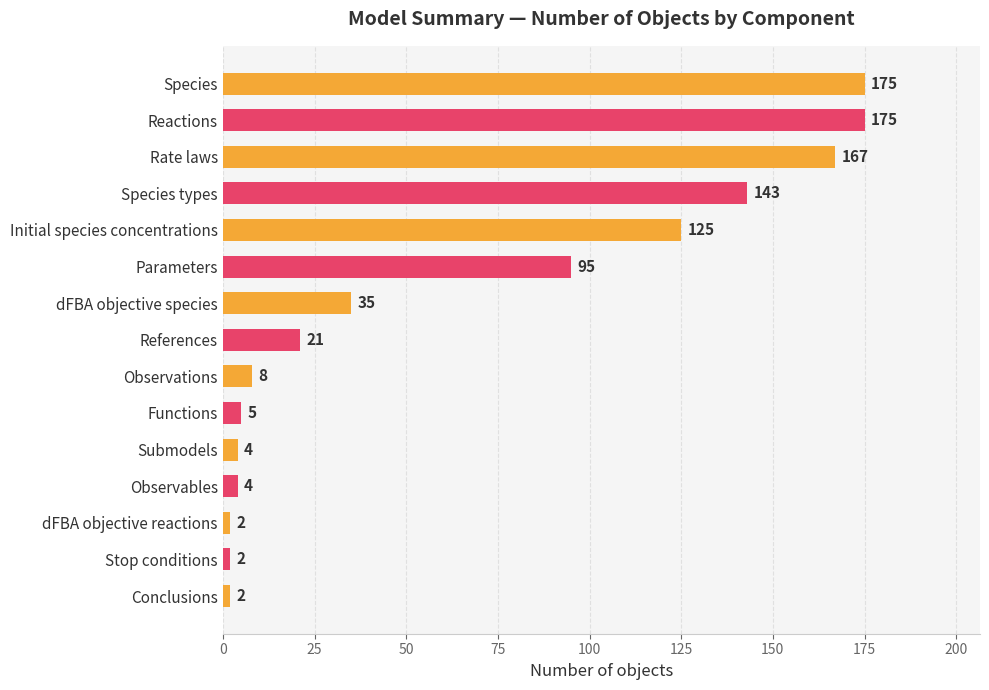

What is the change in value from dFBA objective species to Stop conditions?

-33